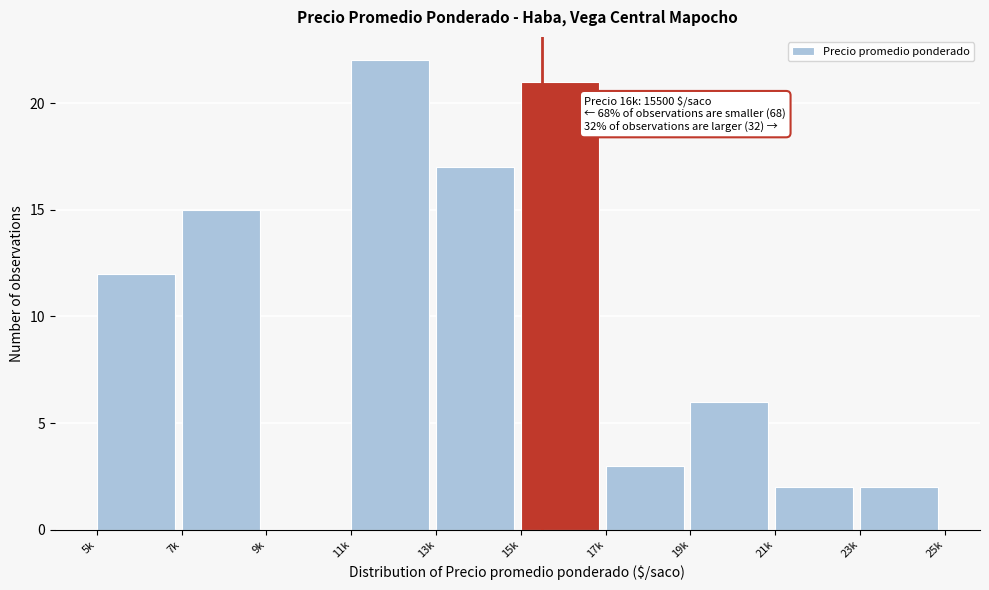

Reading left to right, what are all the values shown in this chart?

5k=12	7k=15	9k=0	11k=22	13k=17	15k=21	17k=3	19k=6	21k=2	23k=2